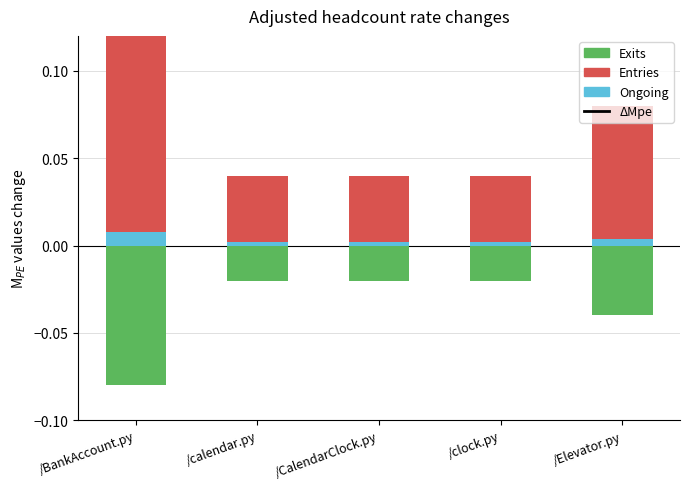

List the labels in order of value, largest first.

/BankAccount.py, /Elevator.py, /calendar.py, /CalendarClock.py, /clock.py